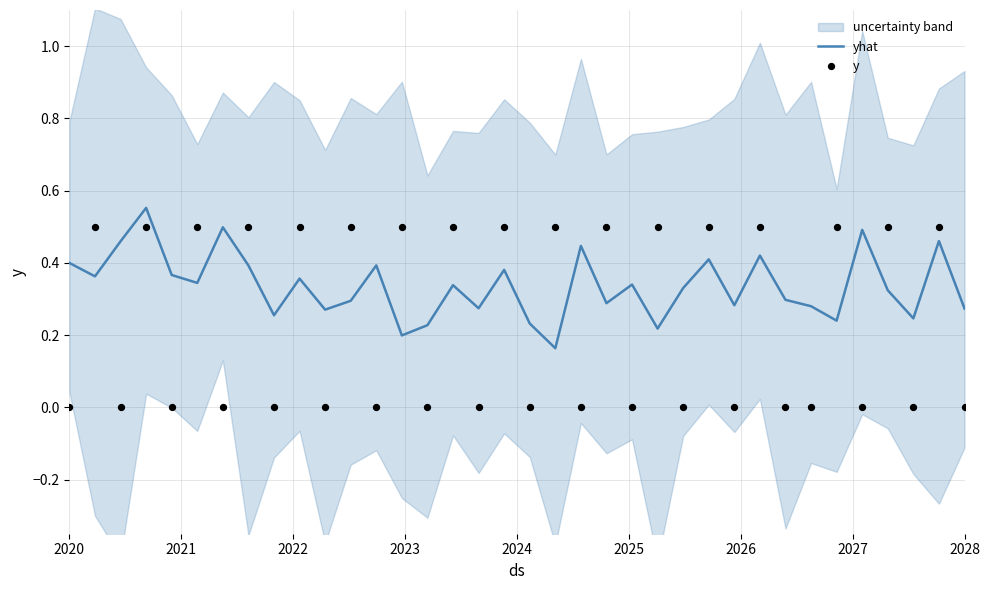

Is the value of yhat at 18 greater than the value of y at 2024?

Yes